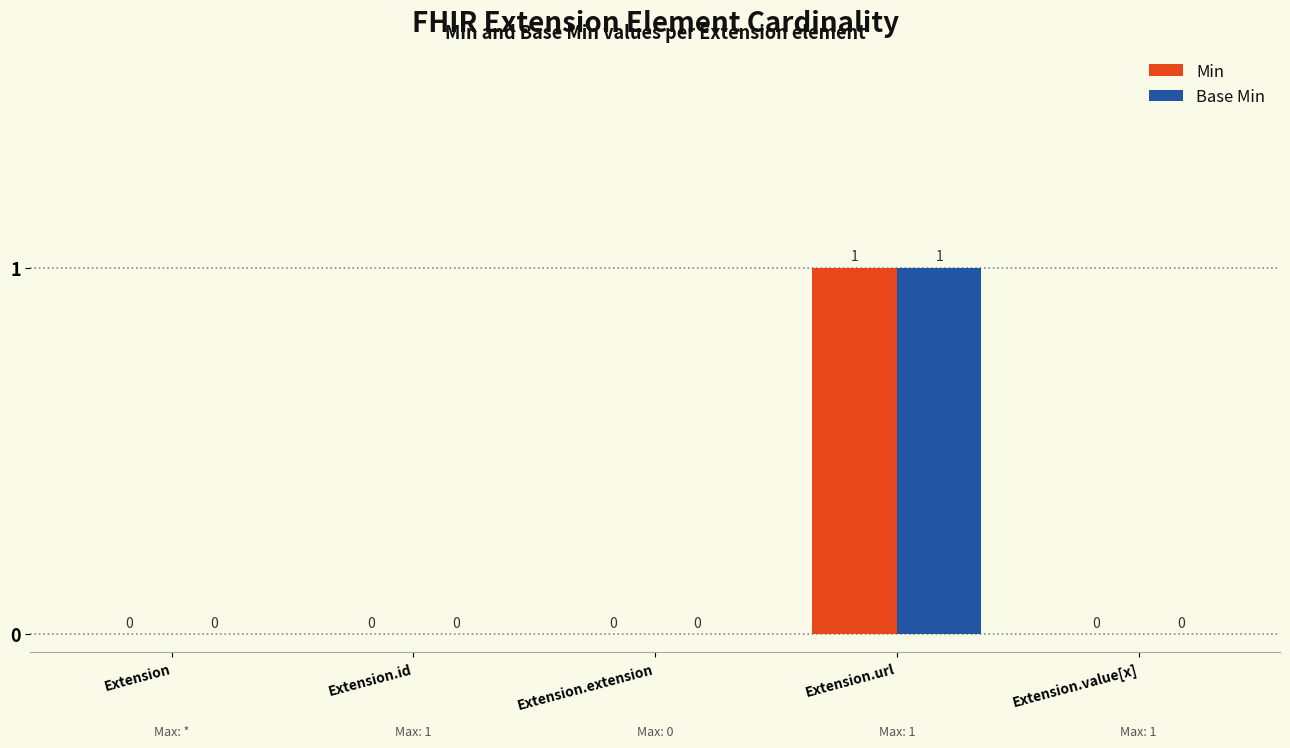

Which label corresponds to the largest value in the chart?

Extension.url